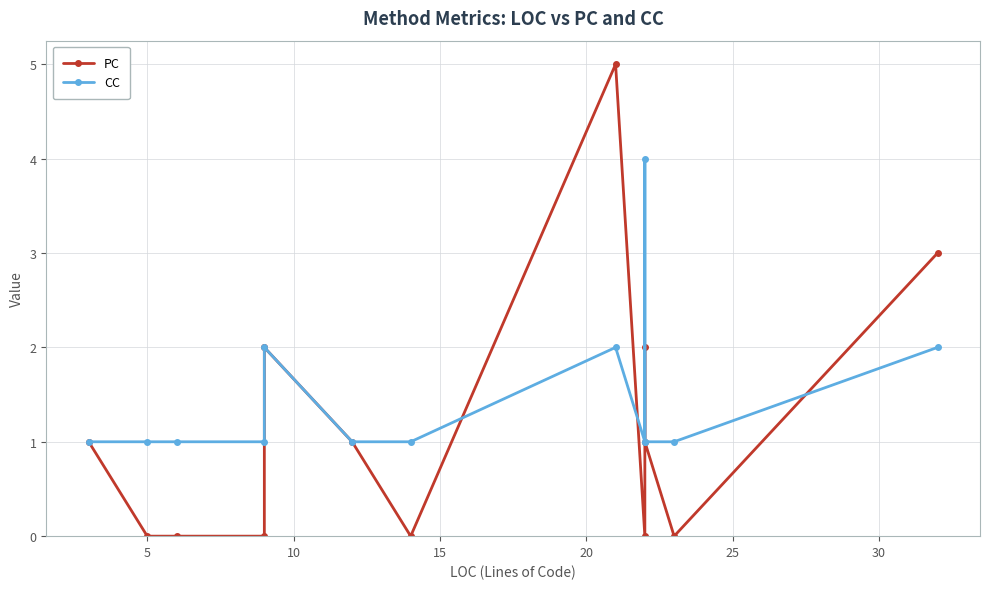

Is it true that PC equals 3 at 9?

False